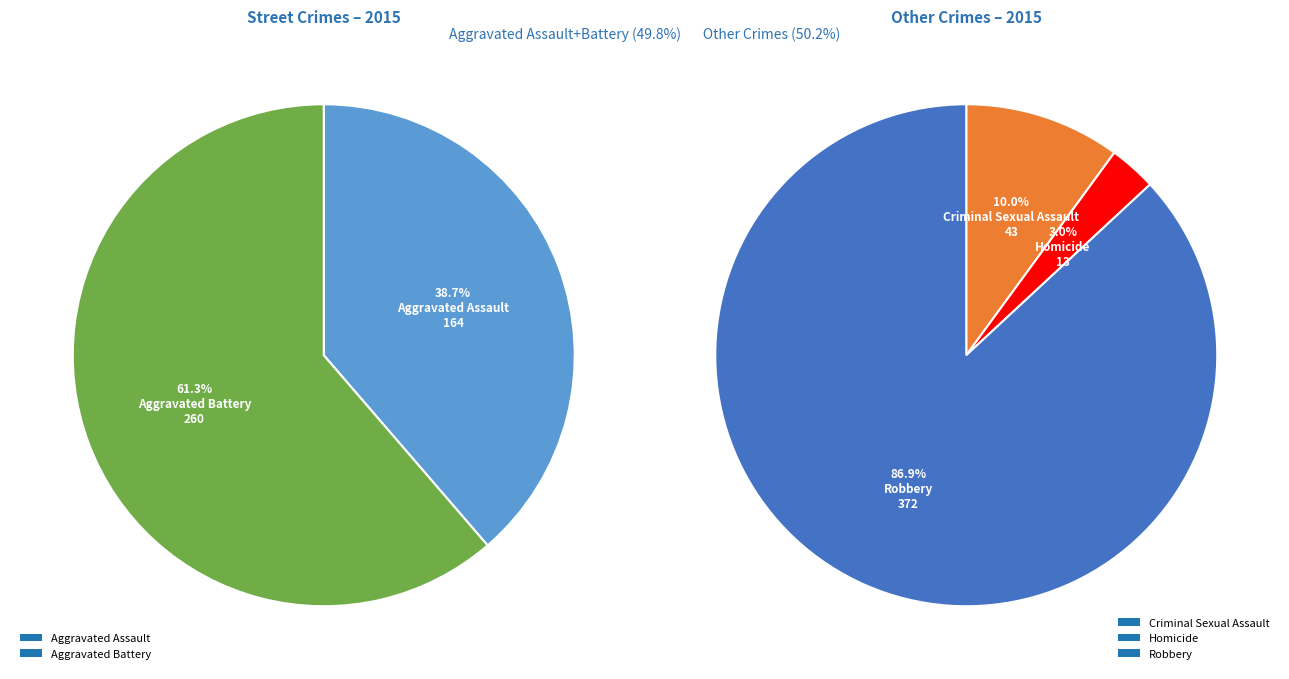

What is the largest slice in the pie chart?

Robbery